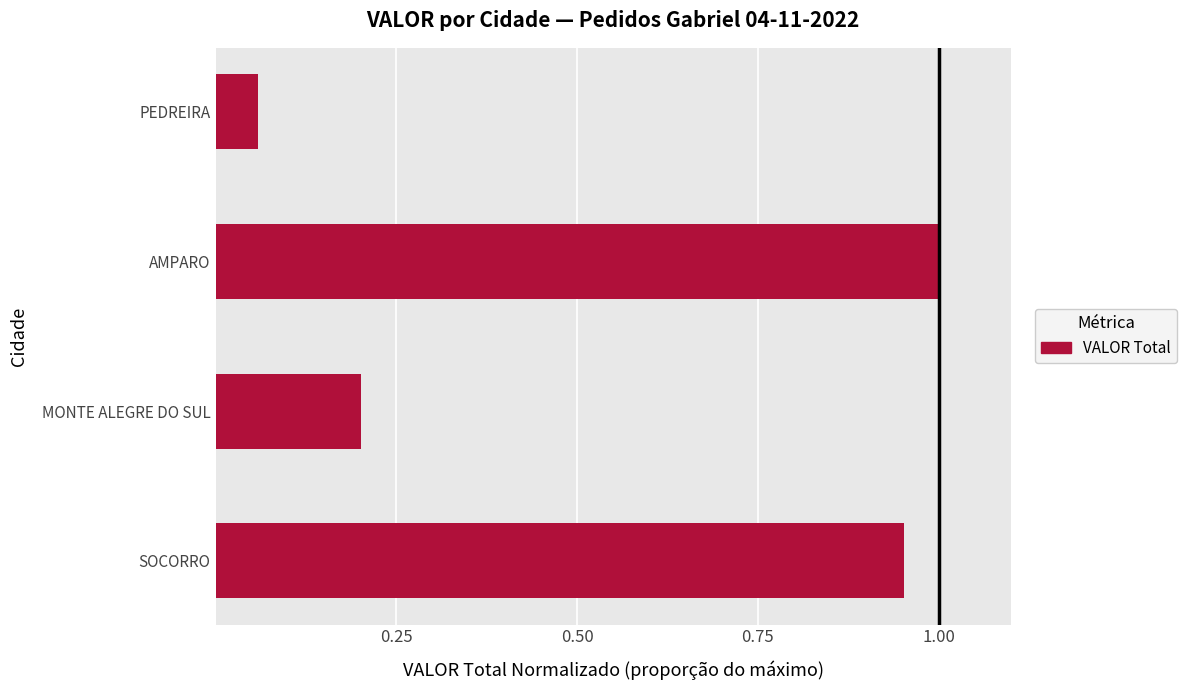

The value at SOCORRO is 1.5. True or false?

False